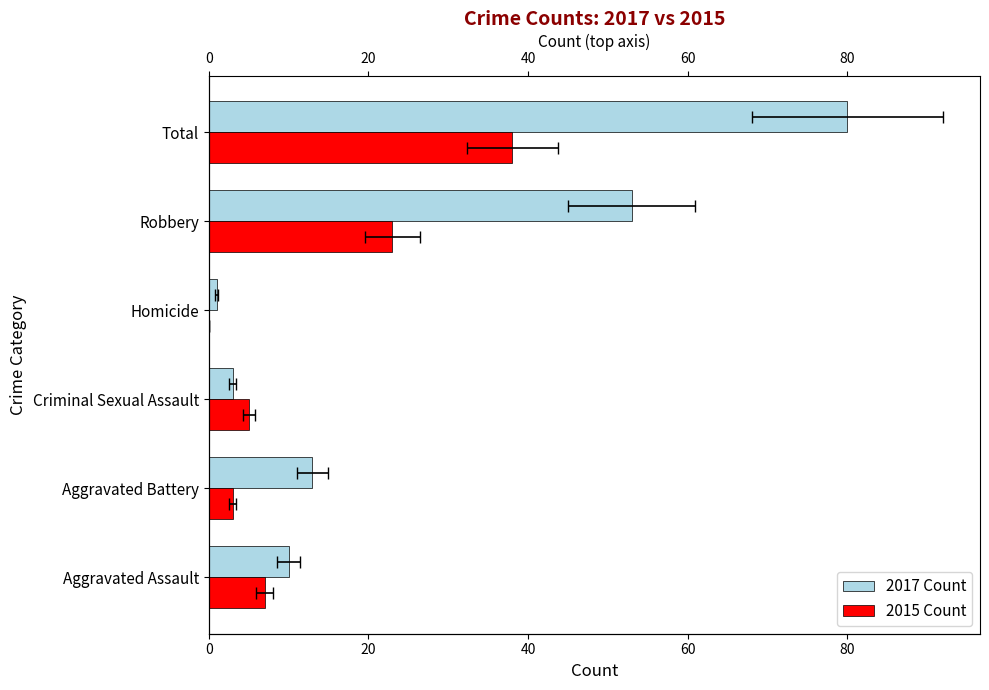

What is the value of the 2015 Count bar at the 2nd from the left?

3